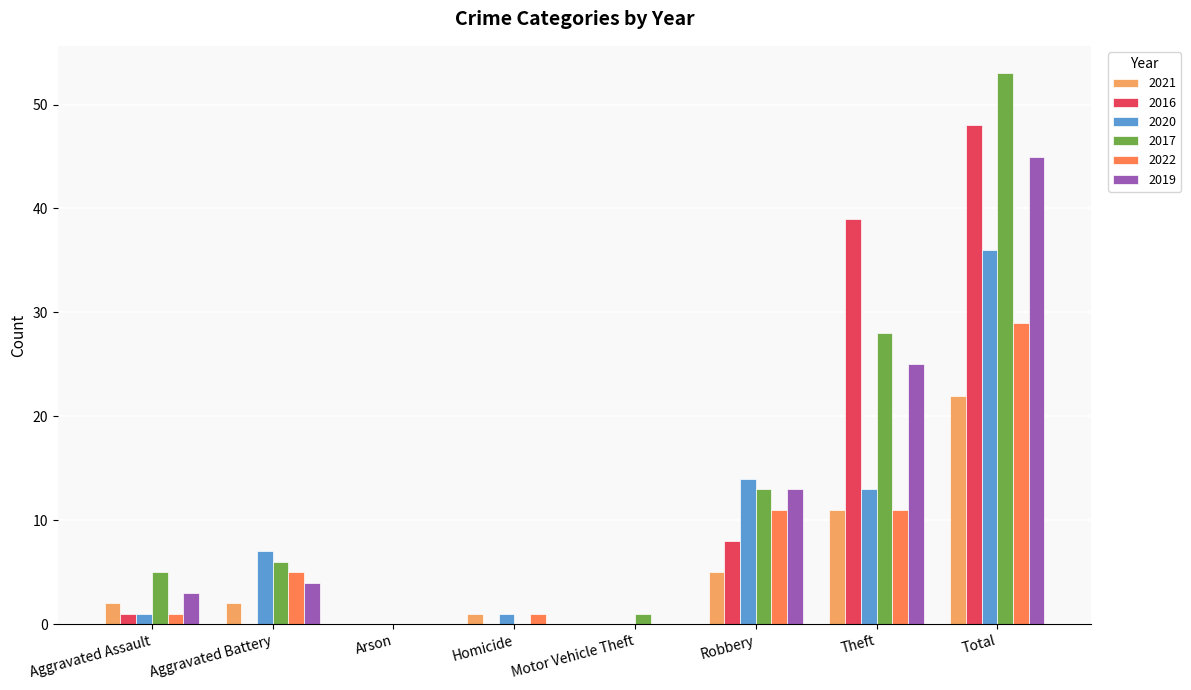

Reading left to right, list all the values displayed in this chart.

2021: 2	2	0	1	0	5	11	22
2016: 1	0	0	0	0	8	39	48
2020: 1	7	0	1	0	14	13	36
2017: 5	6	0	0	1	13	28	53
2022: 1	5	0	1	0	11	11	29
2019: 3	4	0	0	0	13	25	45